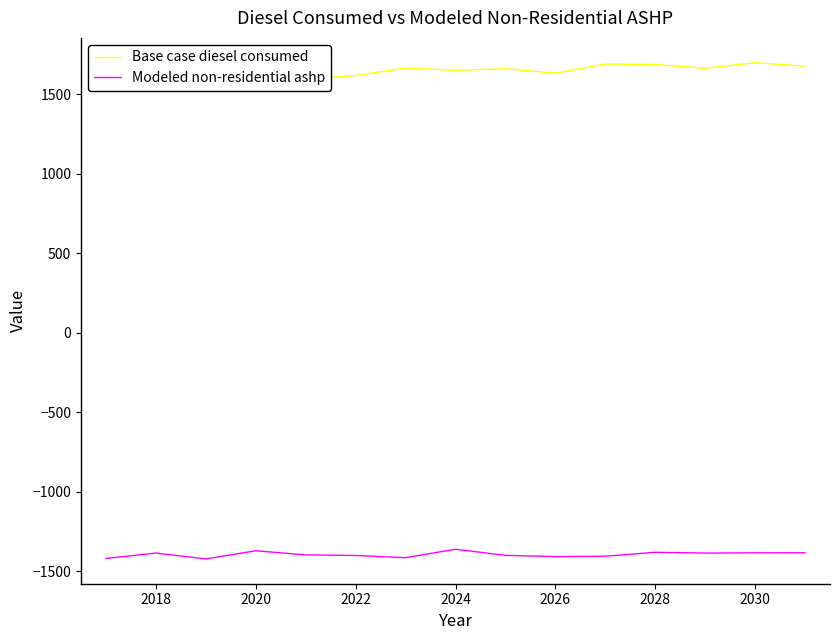

What is the maximum value for Modeled non-residential ashp?

-1360.4